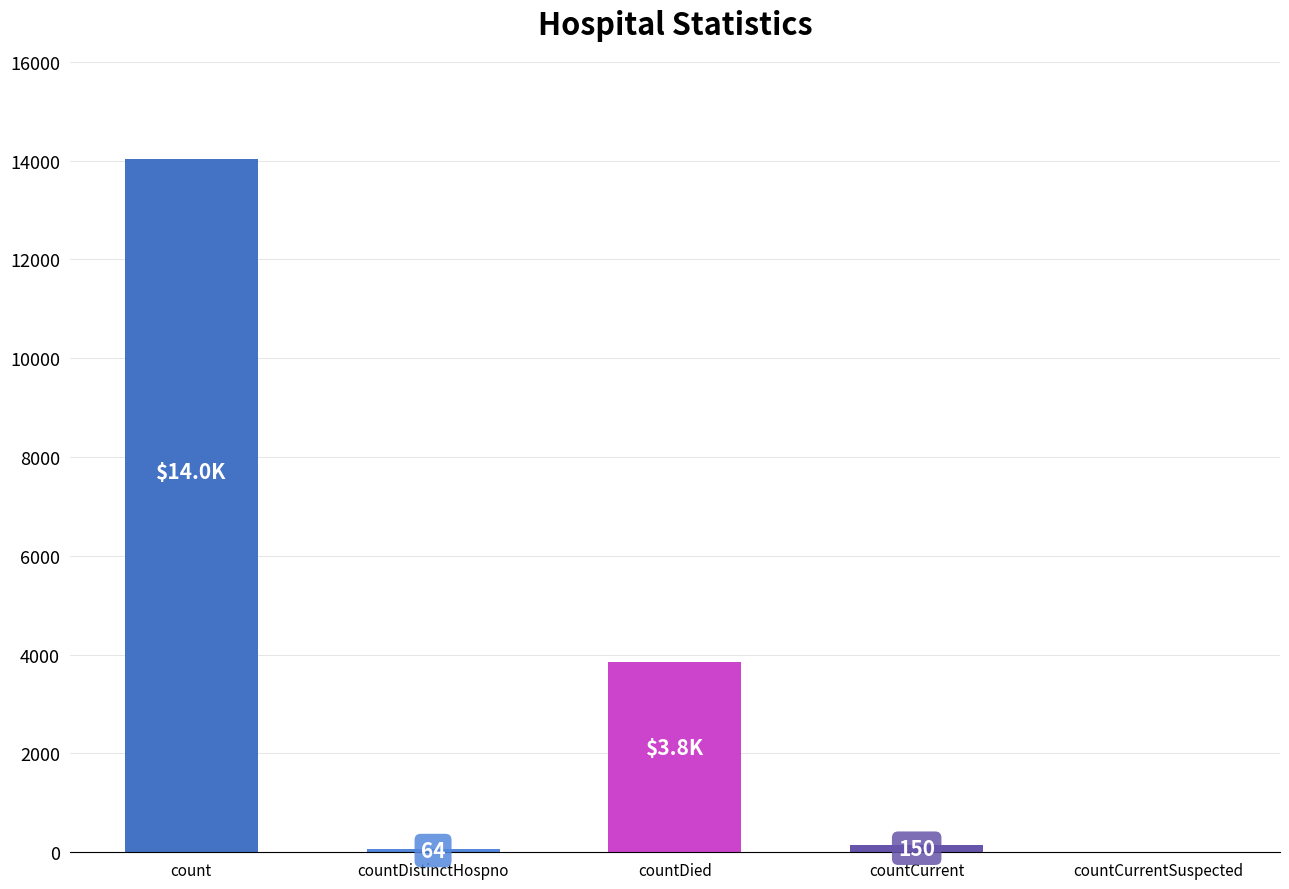

How many distinct data groups are displayed?

1